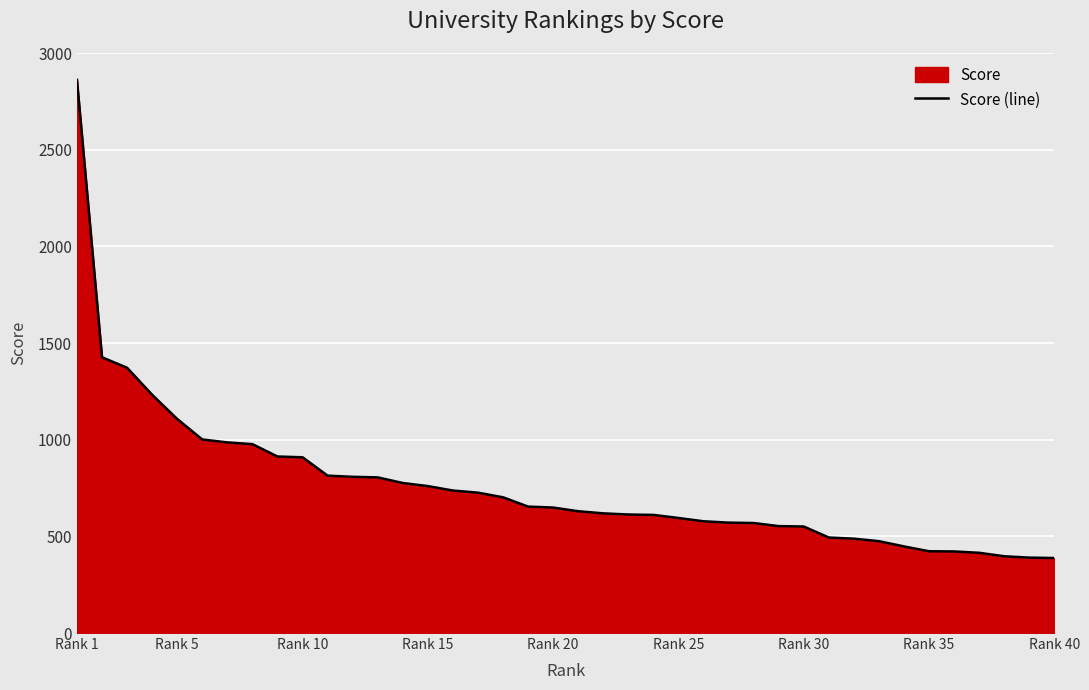

What is the maximum value shown in the chart?

2861